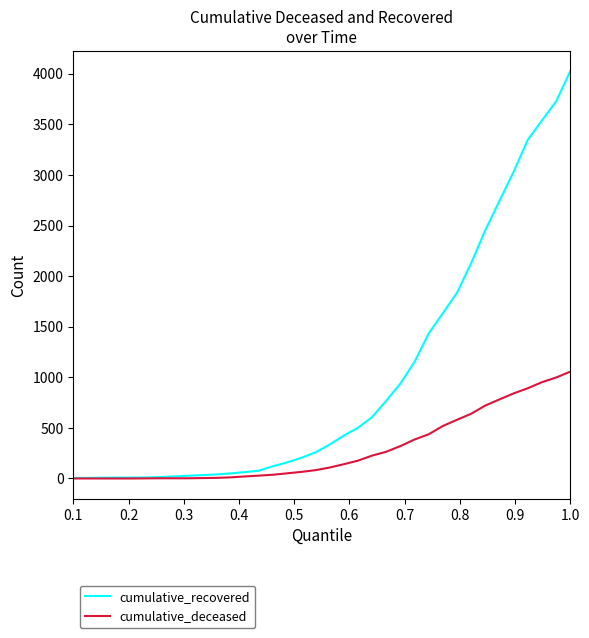

Which series has the largest total across all categories?

cumulative_recovered